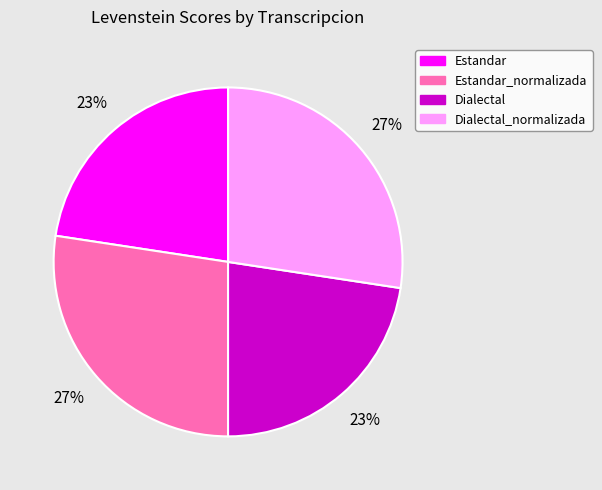

Is there any slice that represents more than half of the pie?

No